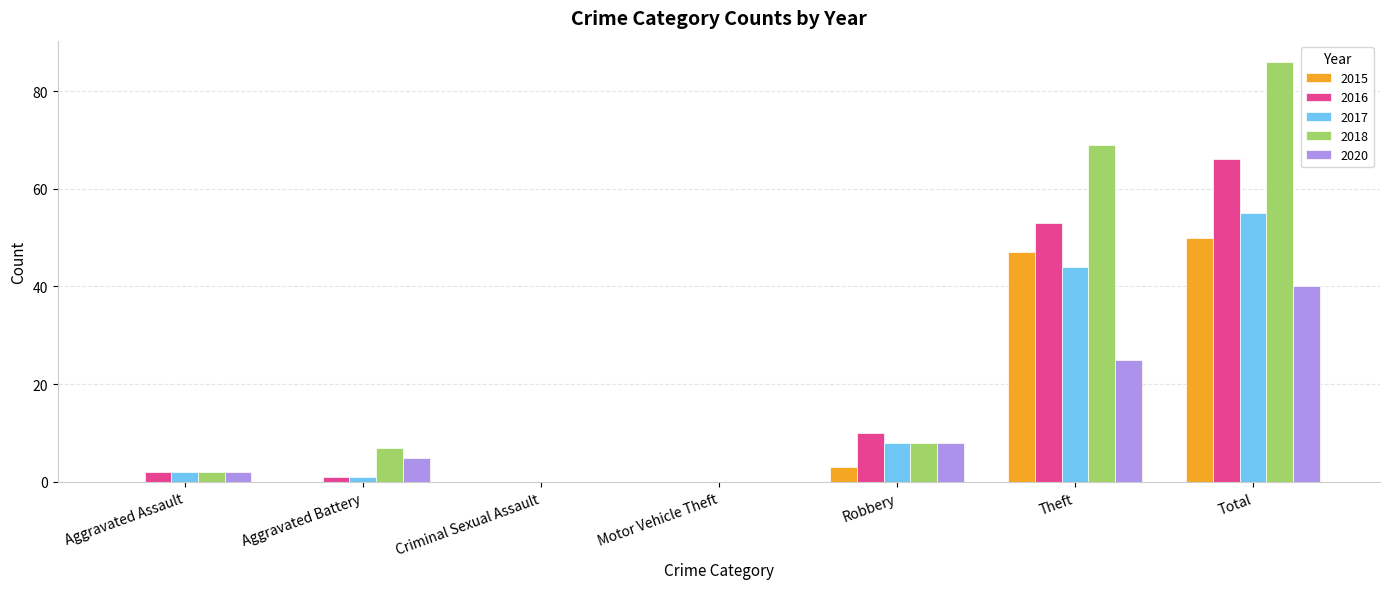

What is the sum of all 2018 values?

172